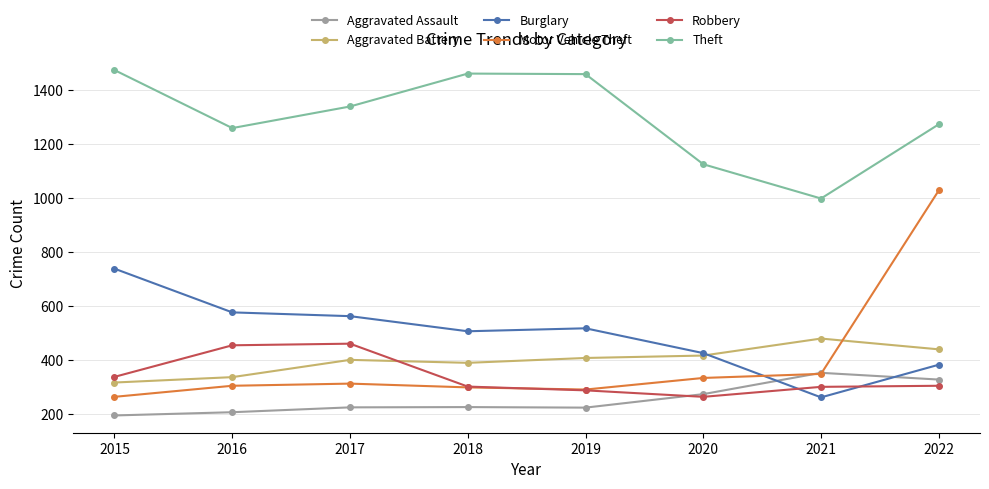

What is the average value of the Robbery series?

338